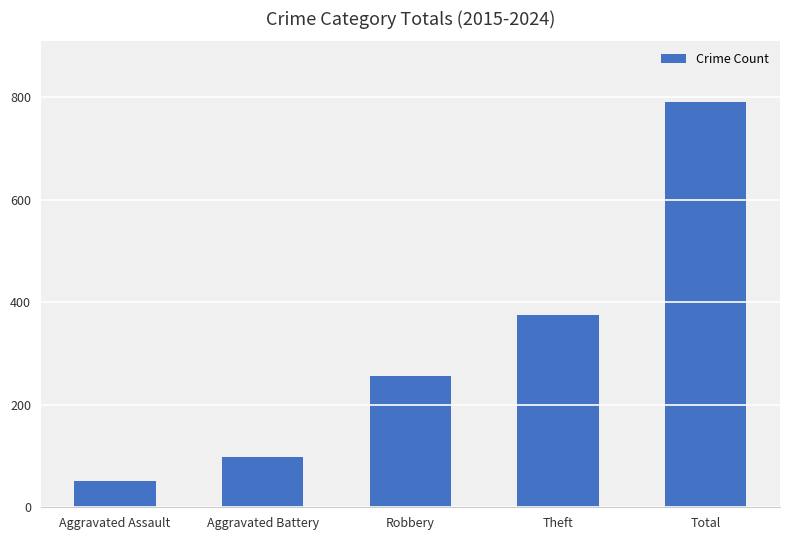

What is the change in value from Aggravated Battery to Theft?

+276